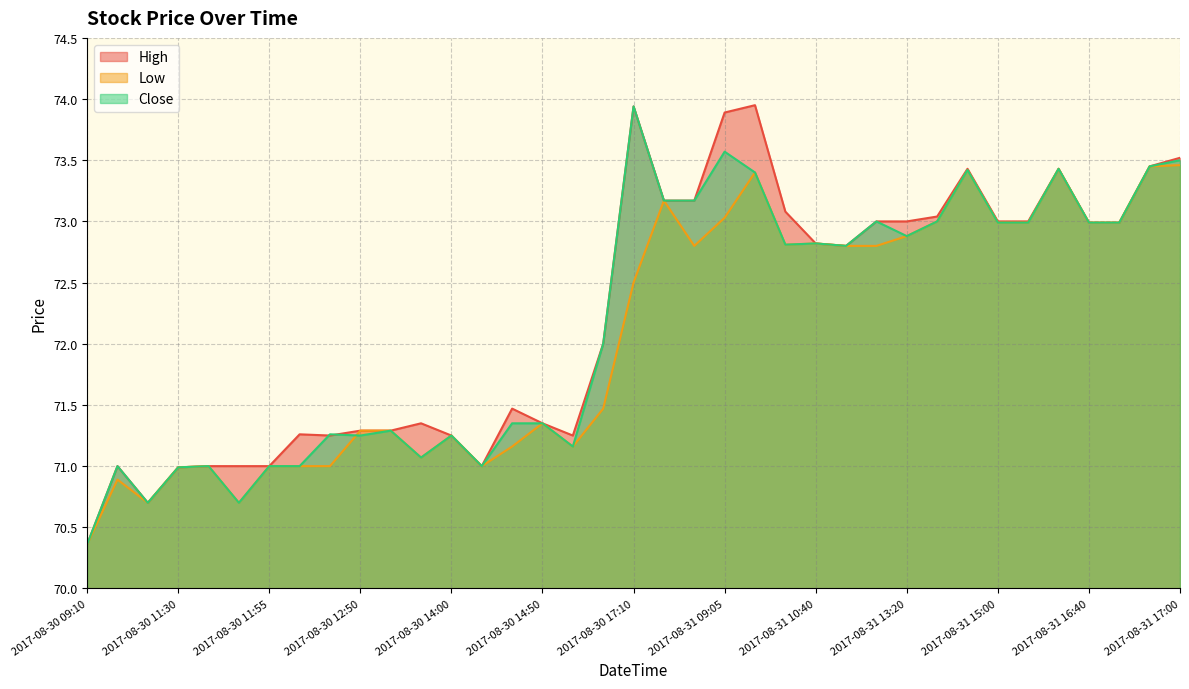

Rank the categories by Close value from highest to lowest.

2017-08-30 17:10, 2017-08-31 09:05, 2017-08-31 17:00, 2017-08-31 16:55, 2017-08-31 16:00, 2017-08-31 13:55, 2017-08-31 09:10, 2017-08-30 17:25, 2017-08-30 17:30, 2017-08-31 12:30, 2017-08-31 13:30, 2017-08-31 15:00, 2017-08-31 15:35, 2017-08-31 16:40, 2017-08-31 16:50, 2017-08-31 13:20, 2017-08-31 10:40, 2017-08-31 09:55, 2017-08-31 12:05, 2017-08-30 17:05, 2017-08-30 14:45, 2017-08-30 14:50, 2017-08-30 12:55, 2017-08-30 12:45, 2017-08-30 12:50, 2017-08-30 14:00, 2017-08-30 17:00, 2017-08-30 13:10, 2017-08-30 10:10, 2017-08-30 11:35, 2017-08-30 11:55, 2017-08-30 12:10, 2017-08-30 14:20, 2017-08-30 11:30, 2017-08-30 11:15, 2017-08-30 11:45, 2017-08-30 09:10